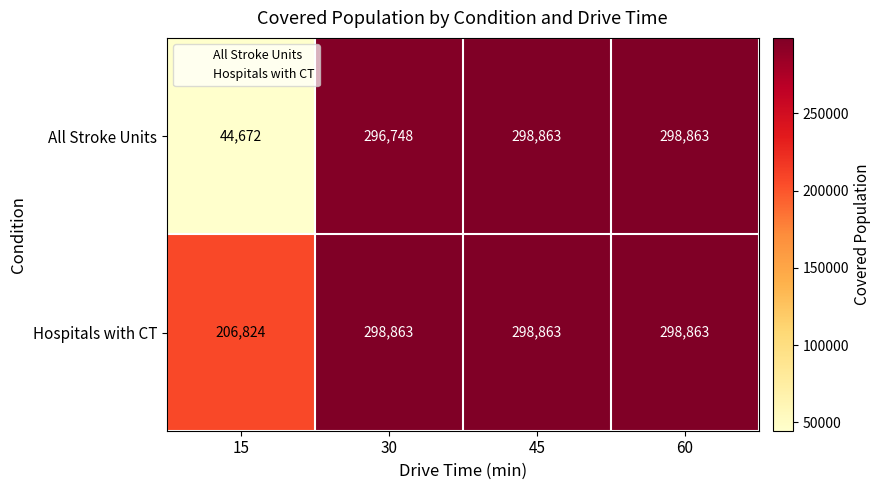

At how many categories does at least one series exceed 91215?

4